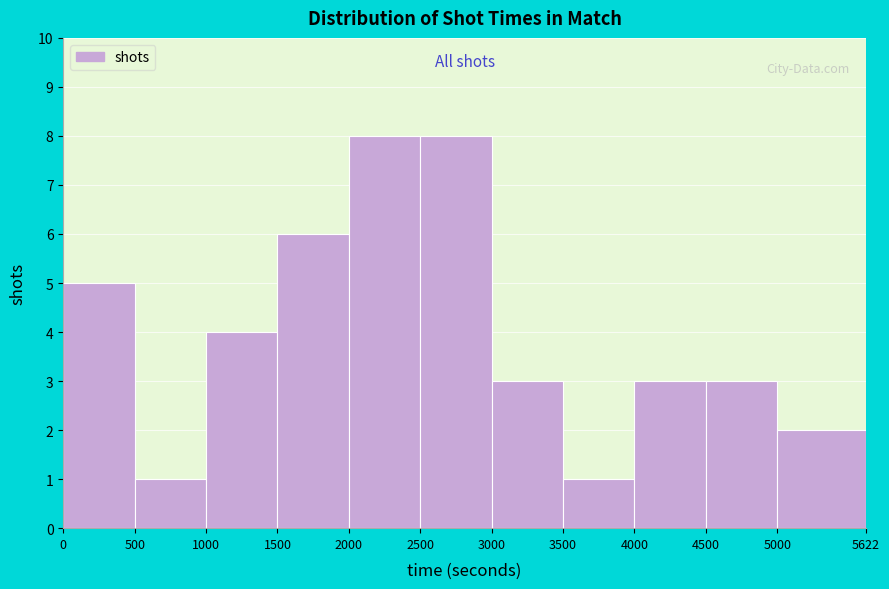

What is the height of the bar covering 1000 to 1500 on the x-axis? The values are not printed on the chart, so give them approximately, as read against the axis.

4